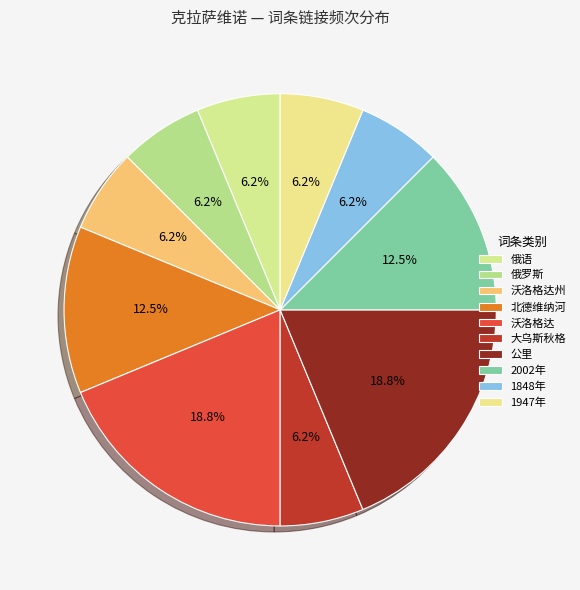

True or false: 沃洛格达 accounts for 19% of the total.

True